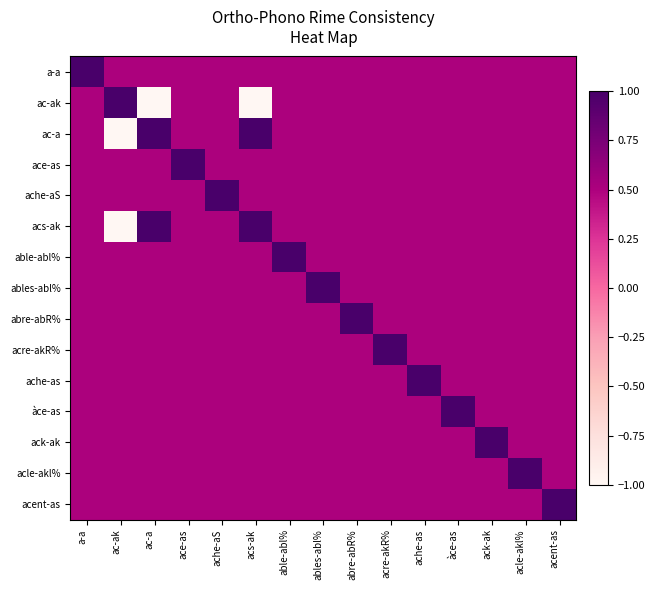

At which category is the sum across all series the highest?

a-a